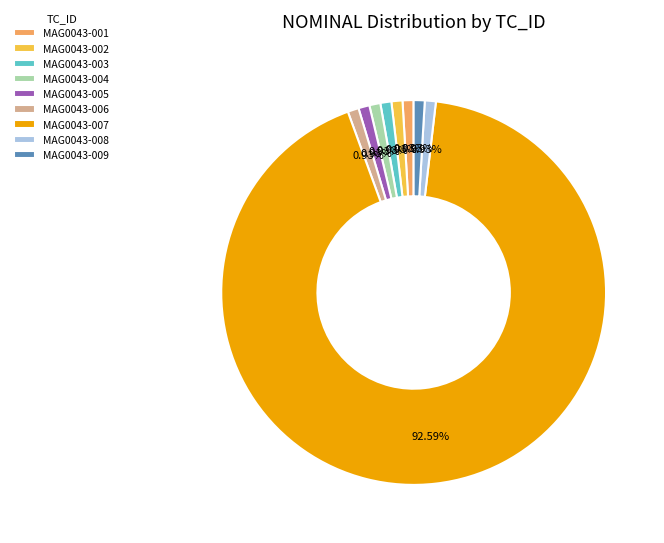

Is there a majority slice in this chart?

Yes